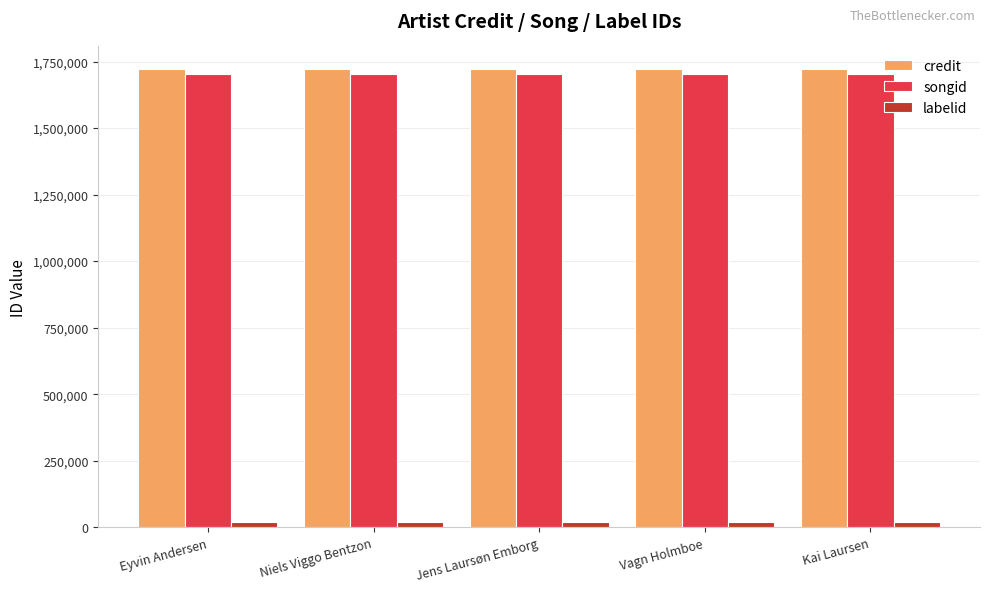

What is the minimum value for credit?

1720604